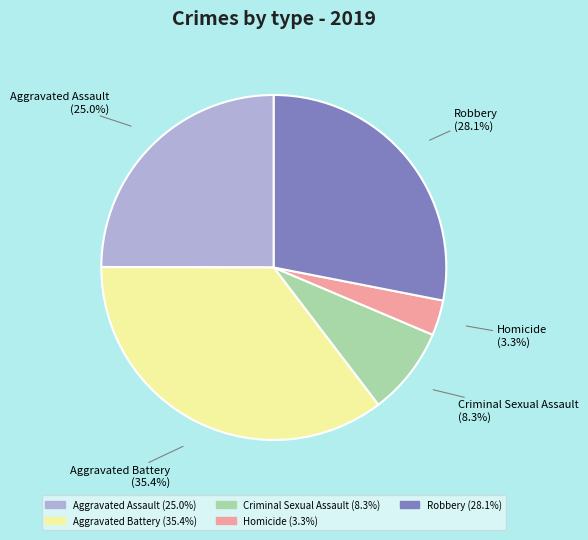

Count the number of slices in the pie.

5